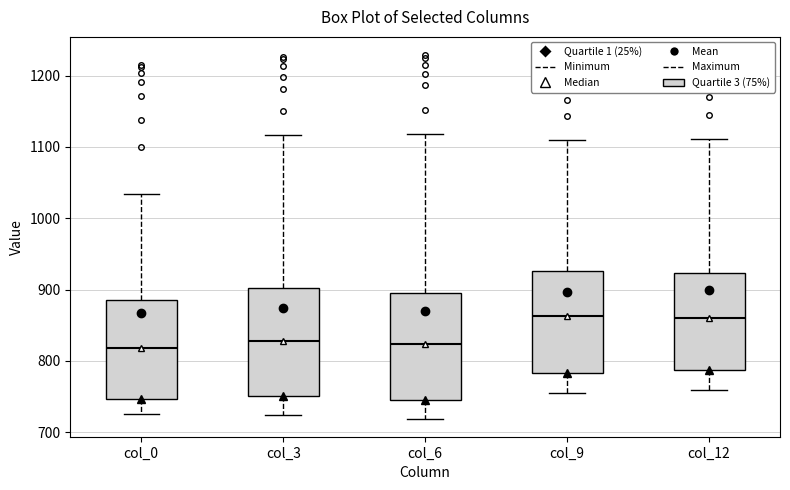

Reading left to right, read every box against the y-axis: the position of its median line, the range the box covers, and the ends of its whiskers. The values are not printed on the chart, so give them approximately, as read against the axis.

col_0: median 820, box 750 to 890, whiskers 730 to 1030
col_3: median 830, box 750 to 900, whiskers 720 to 1120
col_6: median 820, box 740 to 900, whiskers 720 to 1120
col_9: median 860, box 780 to 930, whiskers 760 to 1110
col_12: median 860, box 790 to 920, whiskers 760 to 1110